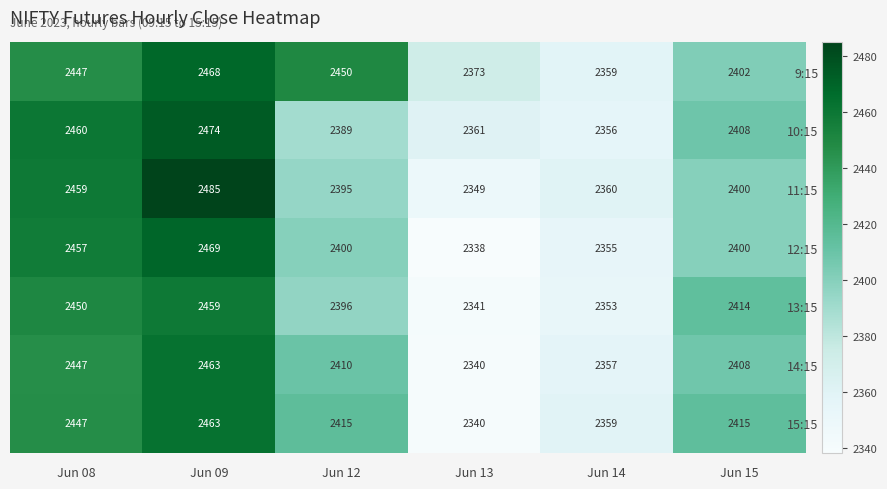

What is the sum of the 15:15 values at Jun 08 and Jun 14?

4806